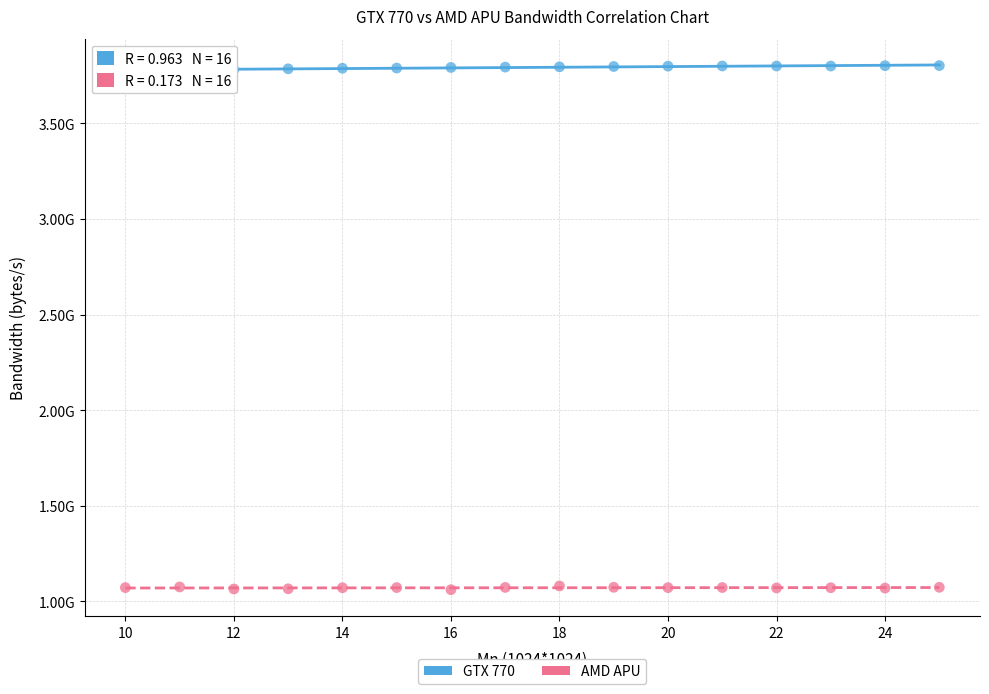

What are all the series names shown in the legend?

GTX 770, AMD APU